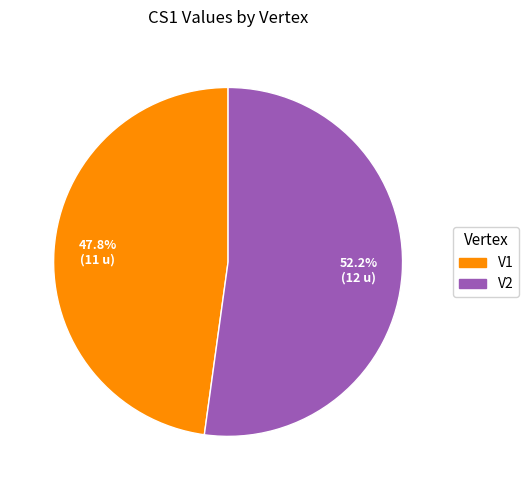

Which slice represents more than half of the pie?

V2